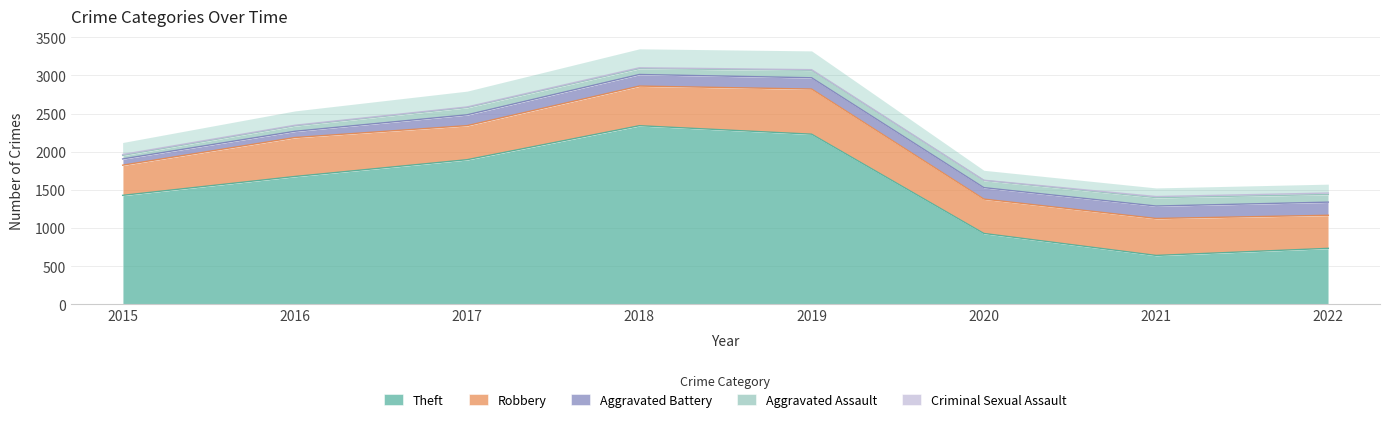

True or false: Theft has a value of 1305 at 2022.

False